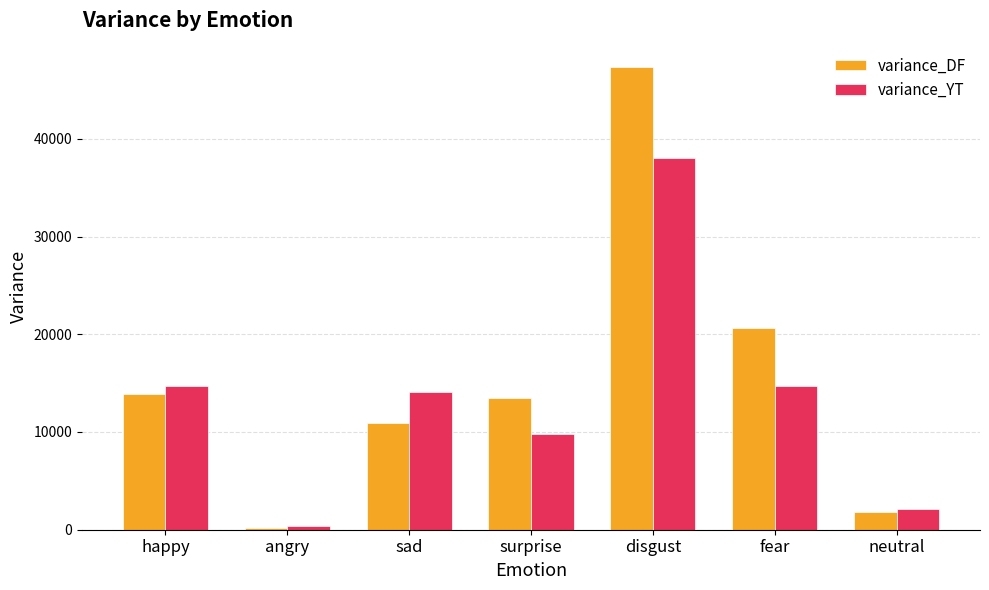

True or false: variance_YT has a value of 38011.9 at disgust.

True